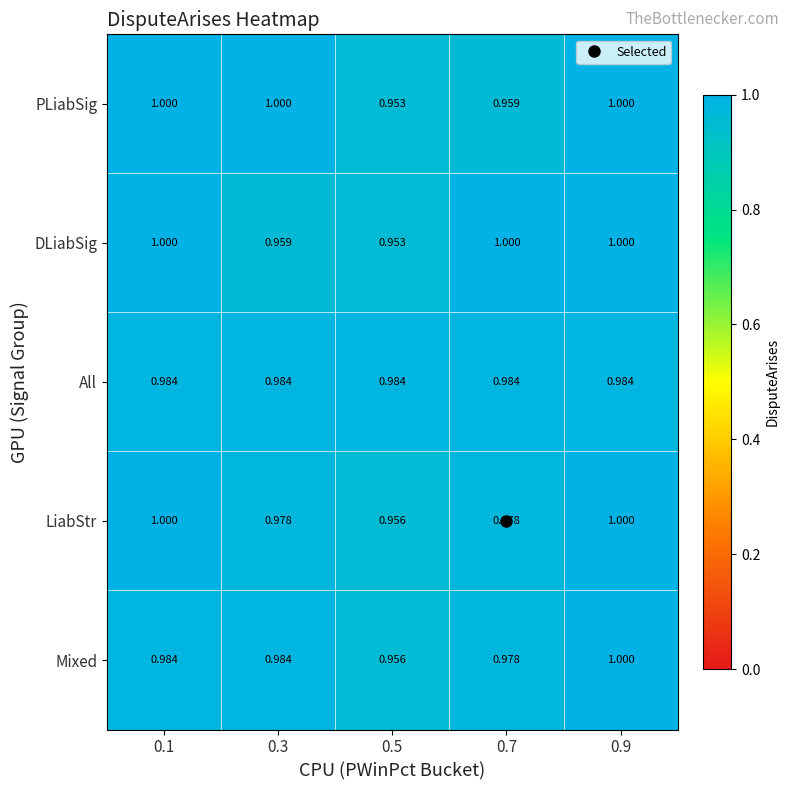

Which series has the largest total across all categories?

All